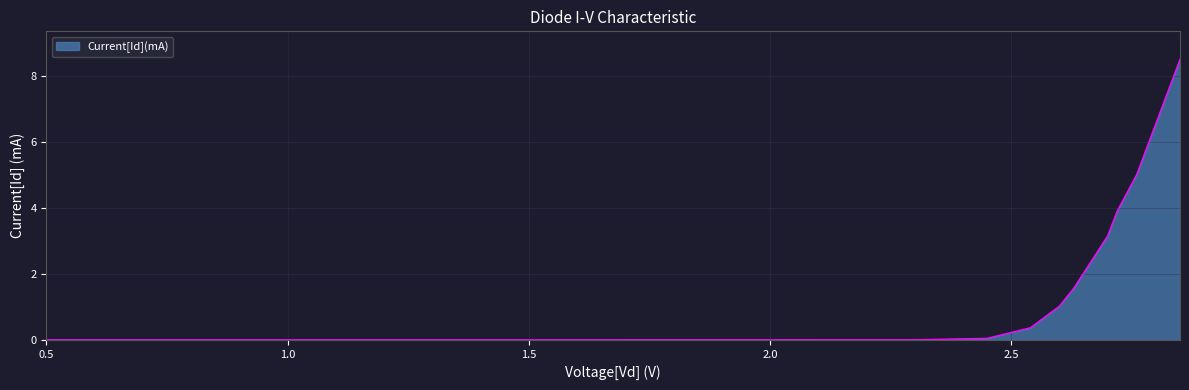

What is the greatest value displayed?

8.5